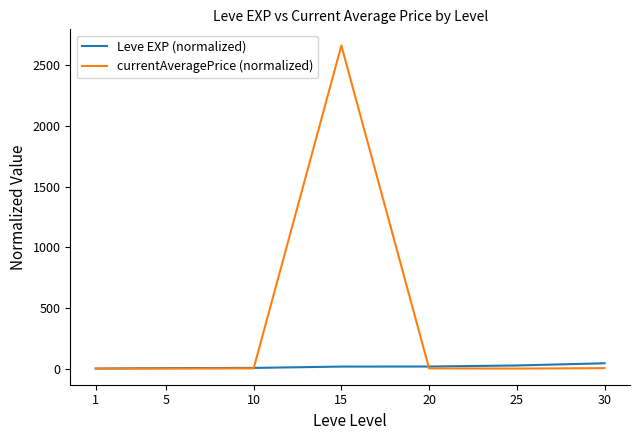

What is the total value across all series at 25?

27.4